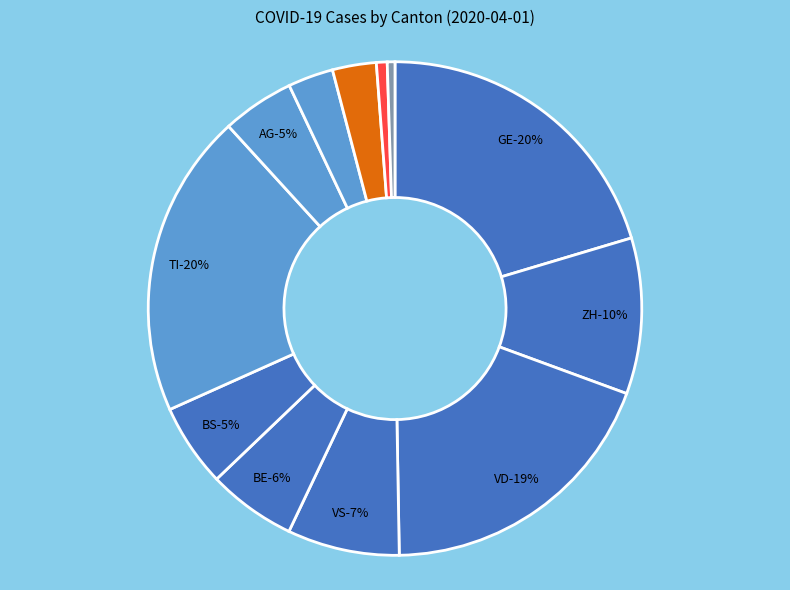

The VS slice represents 7% of the pie. True or false?

True